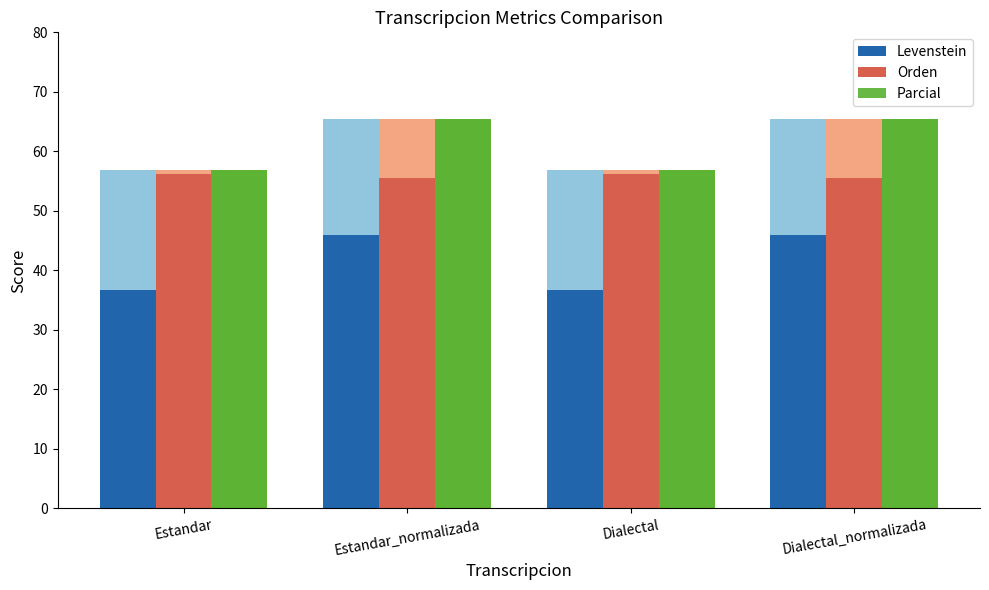

Is it true that Levenstein equals 36.7 at Estandar?

True